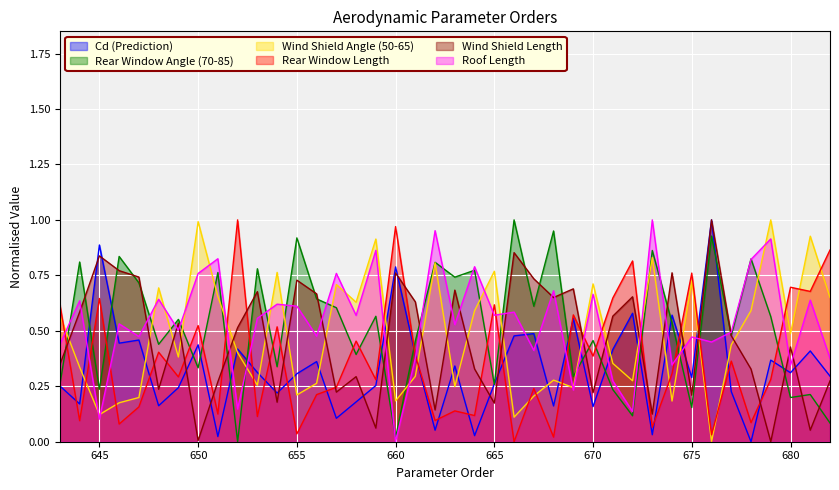

Between which two adjacent categories do Rear Window Length and Cd (Prediction) first intersect?

643 and 644